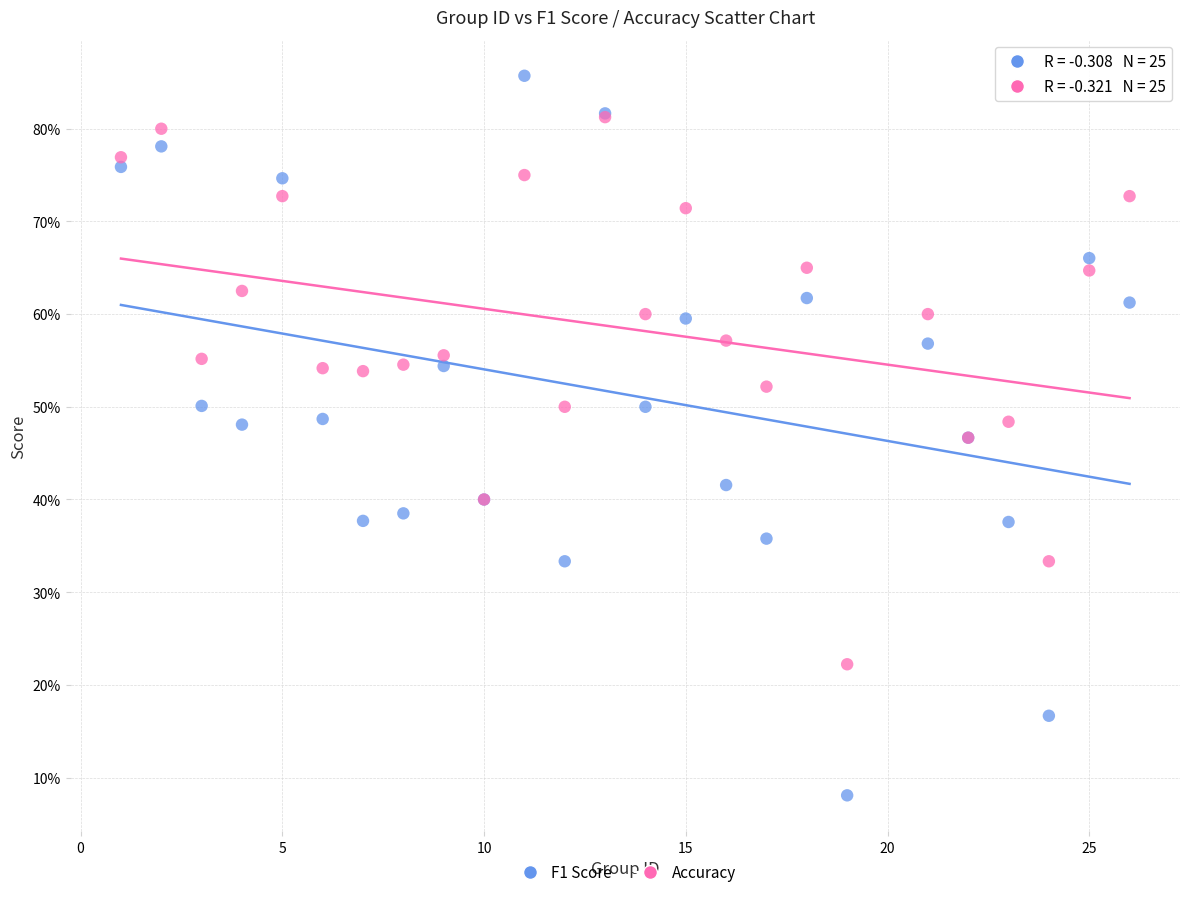

Which series has the widest spread of Y values?

F1 Score